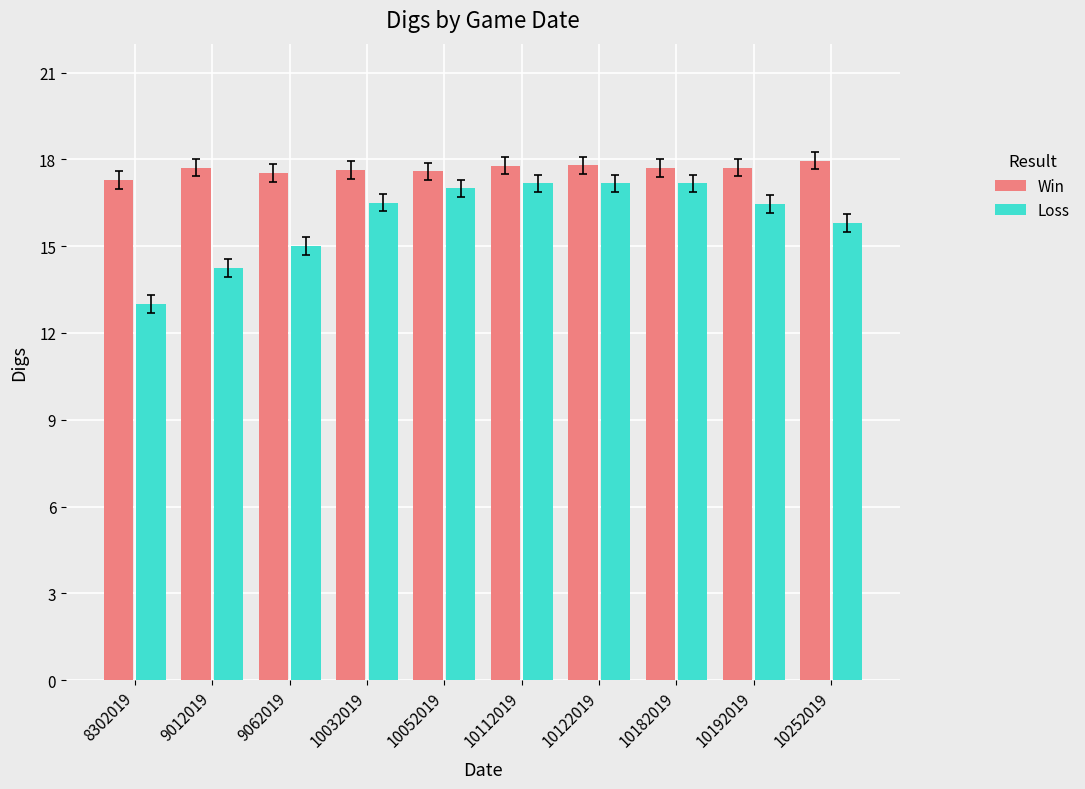

What is the total value across all series at 10052019?

34.6